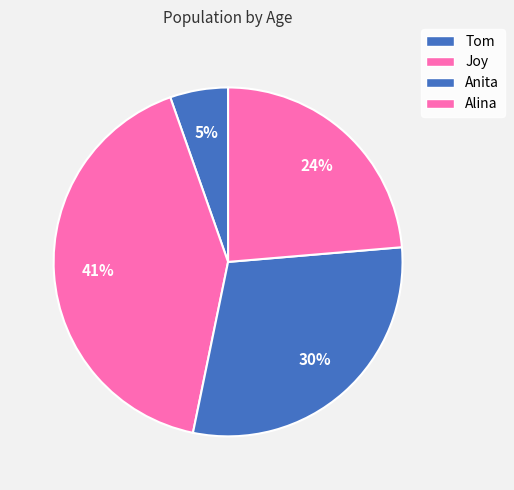

Which category has the smallest portion of the pie?

Tom